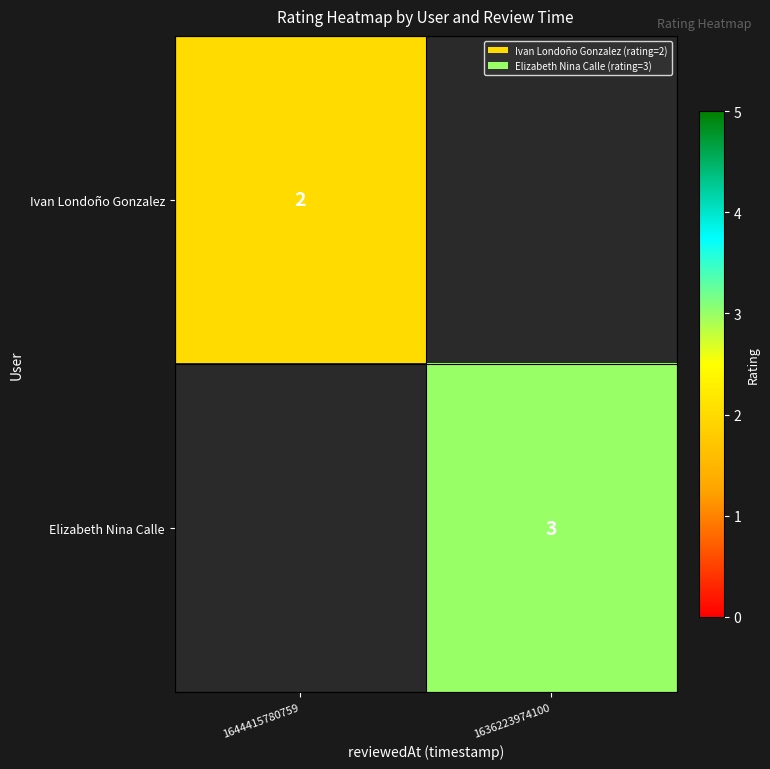

Is it true that Elizabeth Nina Calle equals 5 at 1636223974100?

False